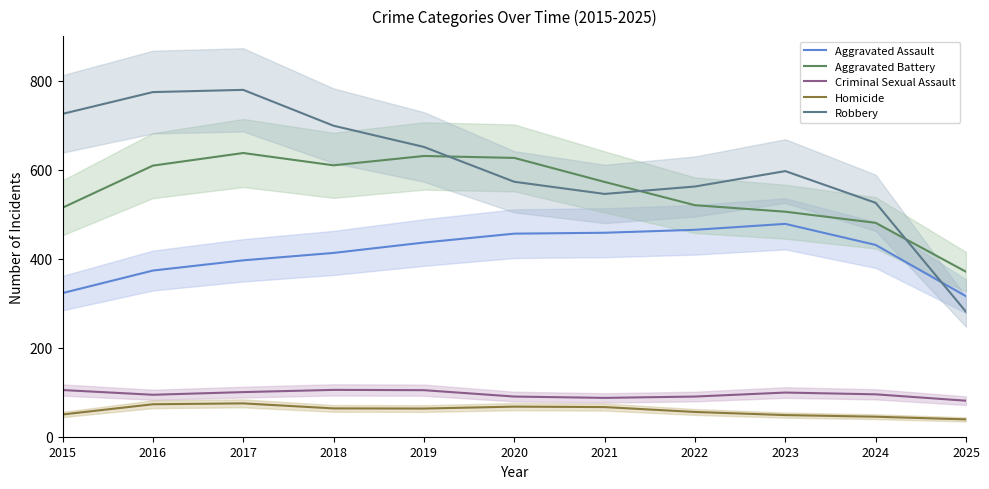

What is the difference between the maximum and minimum values in the Criminal Sexual Assault series?

24.3